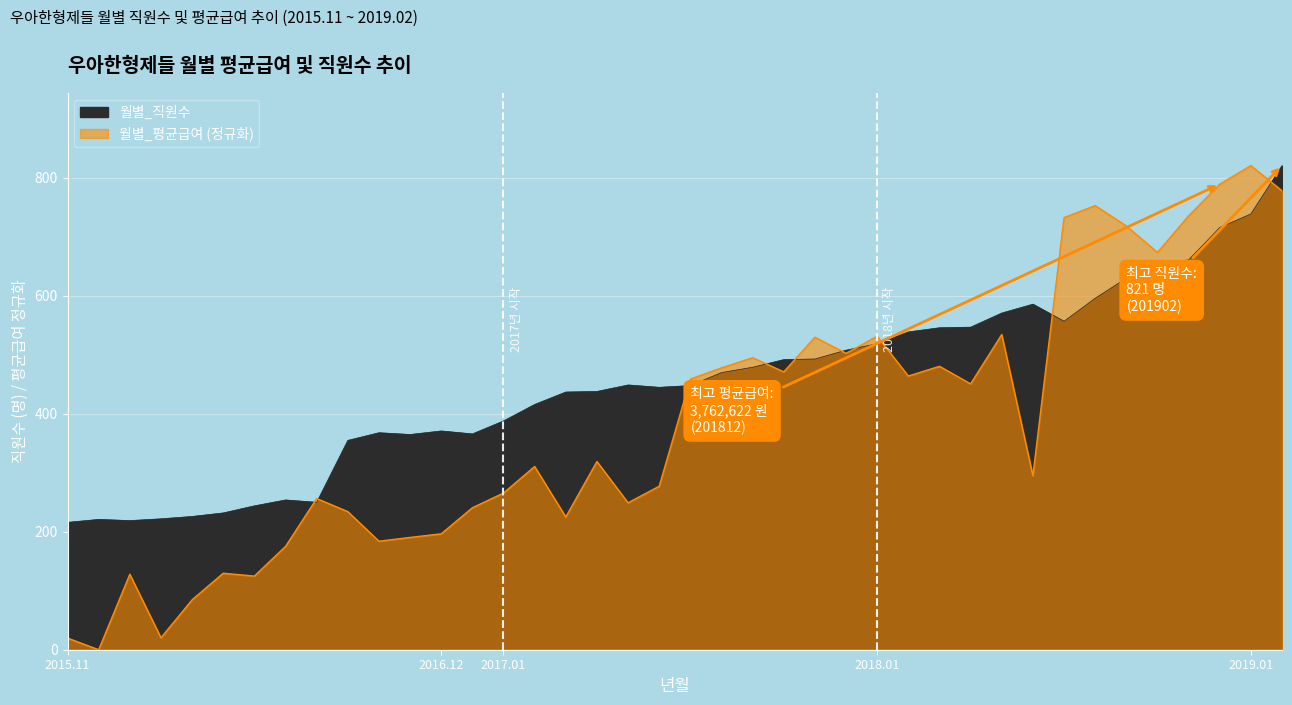

At how many categories does at least one series exceed 567?

10